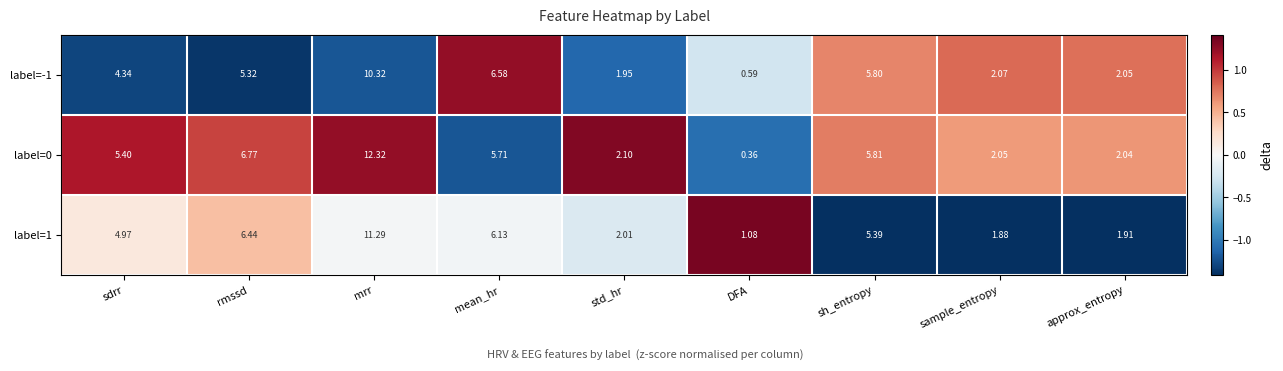

How many values in the label=0 series are below 5?

4